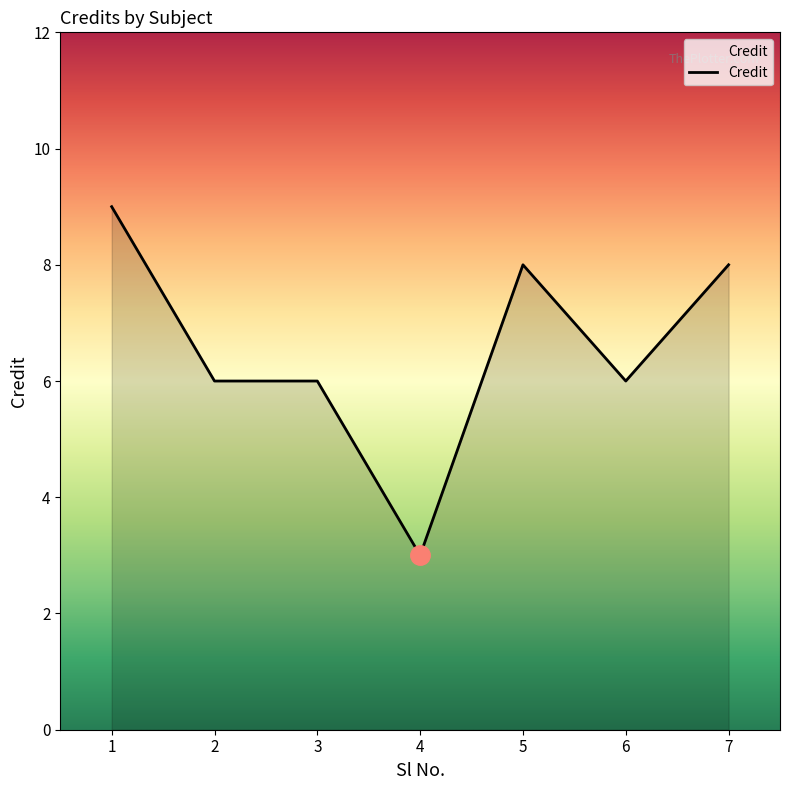

What is the difference between the values at 2 and 4?

3